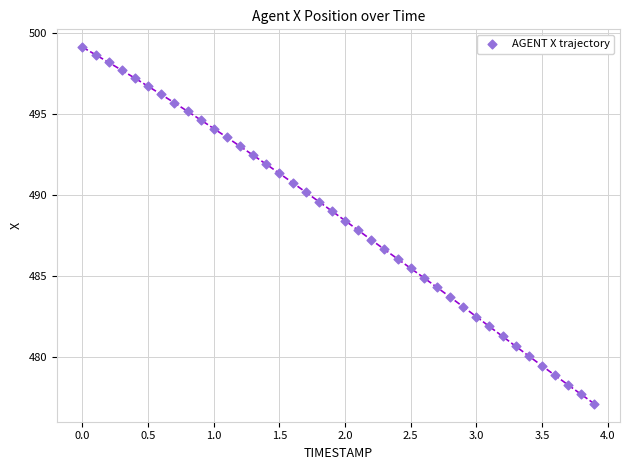

What is the range of X values (max minus min)?

3.9